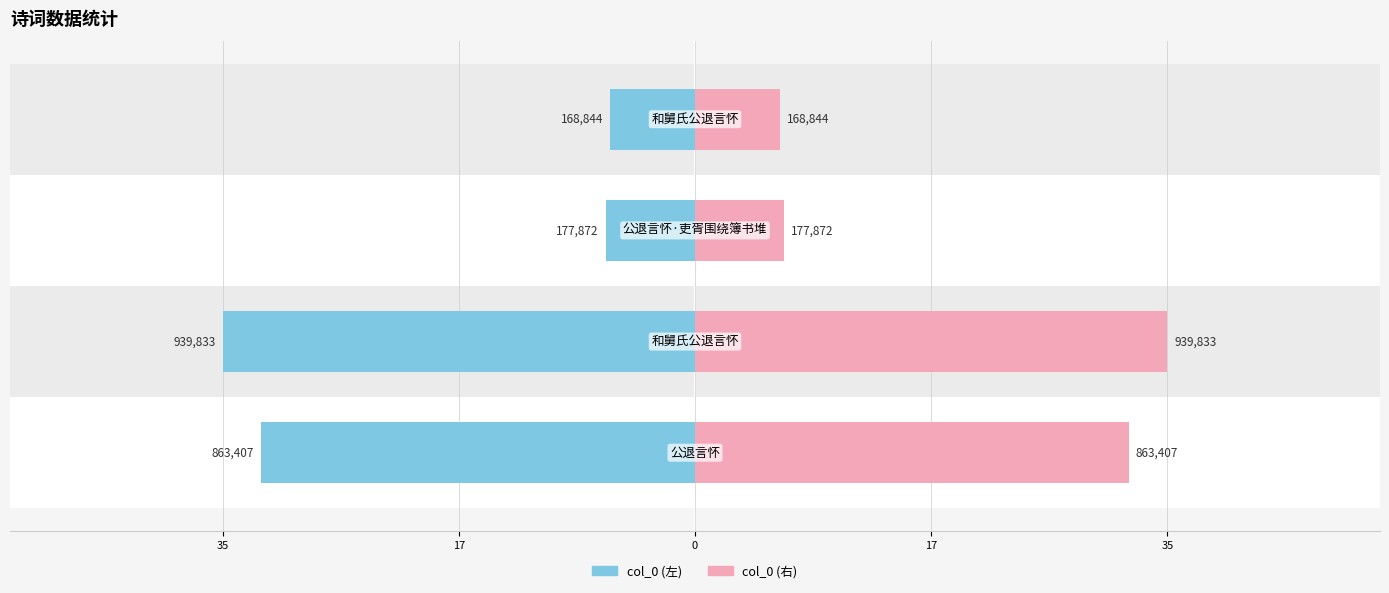

List the series in order of their overall mean, highest first.

col_0 (右), col_0 (左)